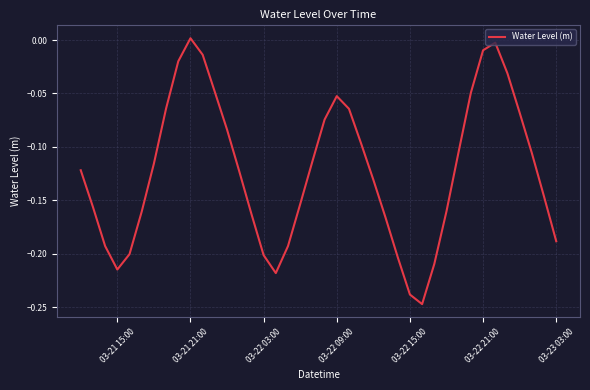

How many lines are shown in the chart?

1